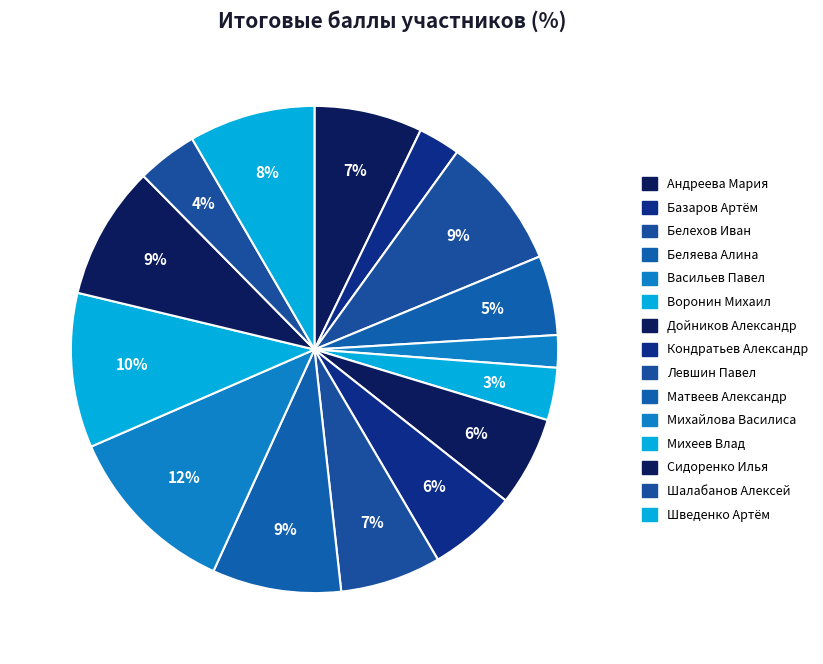

To the nearest percent, what is the difference between the largest and smallest slice percentages?

10%